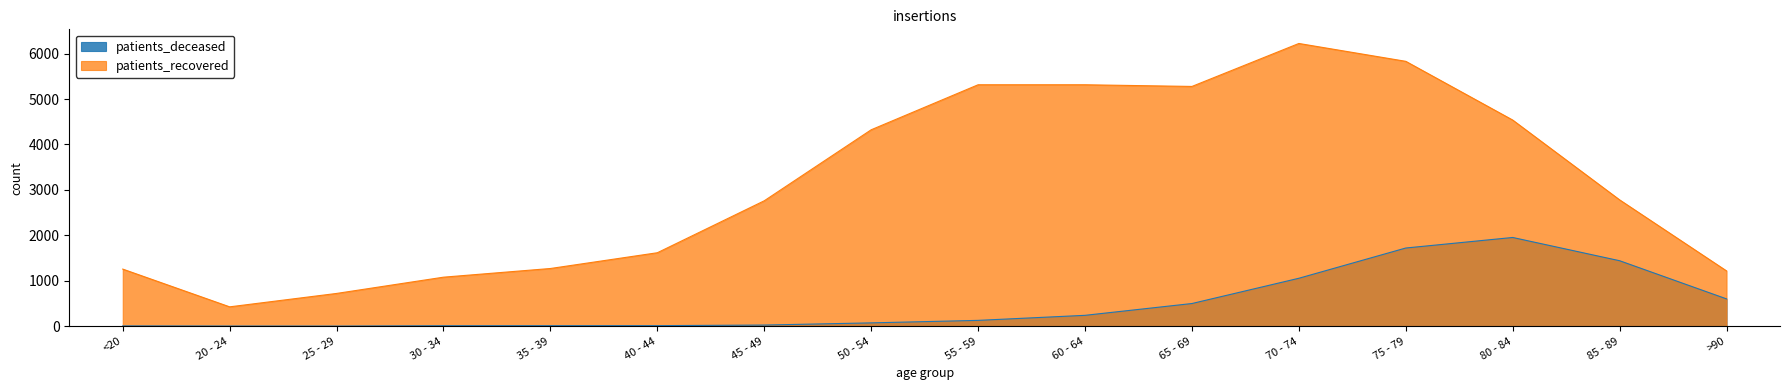

Which series changed the most between <20 and 80 - 84?

patients_recovered